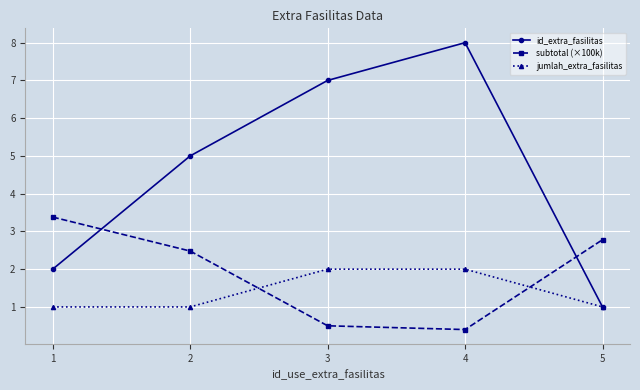

True or false: subtotal (×100k) and id_extra_fasilitas cross at least once.

True